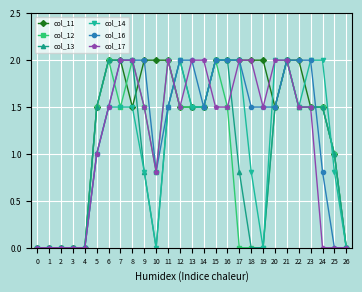

Is the value of col_17 at 13 greater than the value of col_11 at 20?

Yes